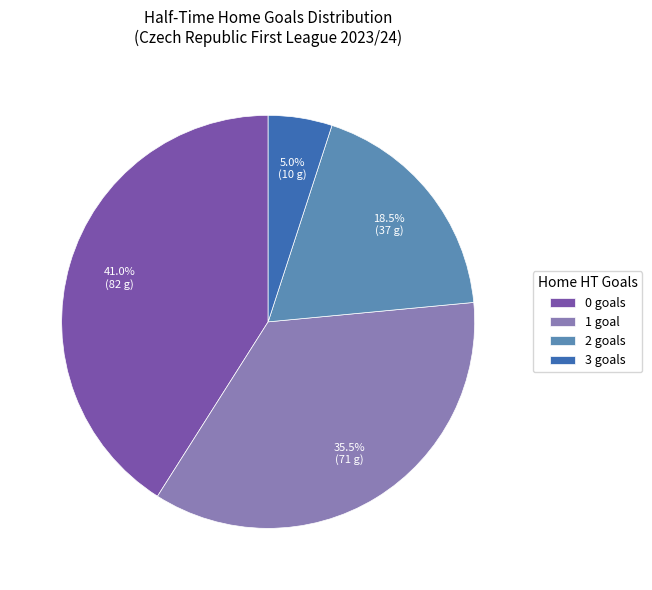

Which slice is the smallest?

3